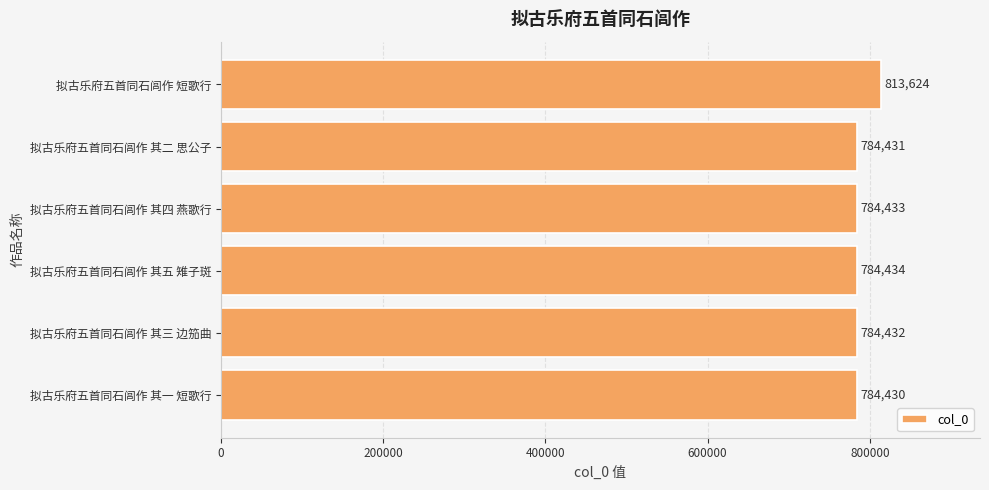

What is the change in value from 拟古乐府五首同石闾作 其三 边笳曲 to 拟古乐府五首同石闾作 其五 雉子斑?

+2